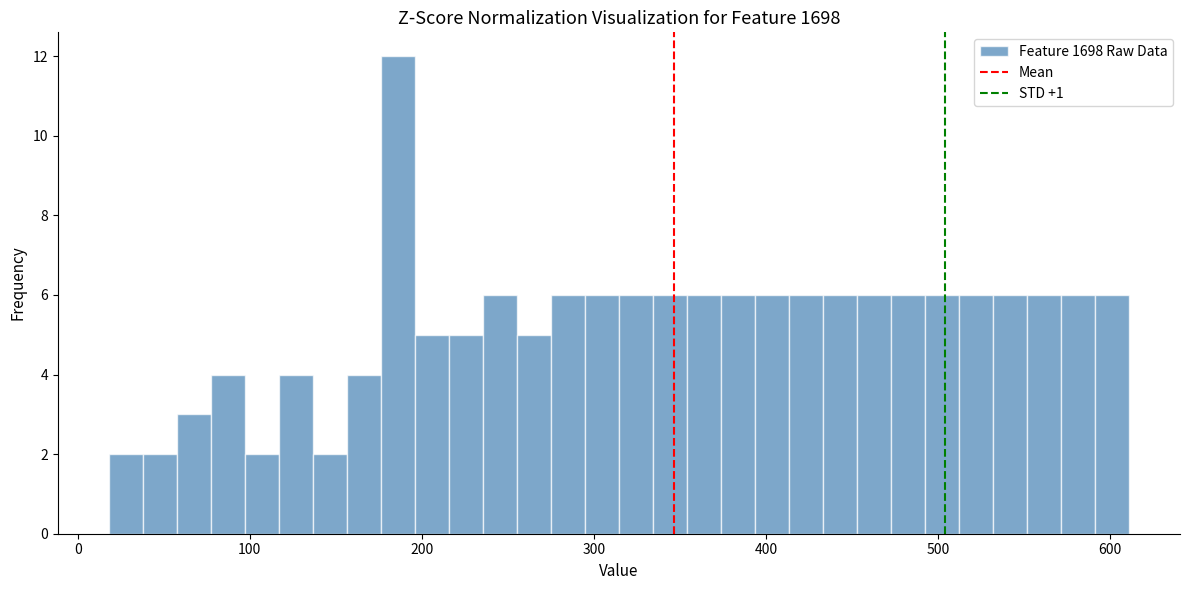

Read against the x-axis, roughly where is the centre of the tallest bar?

190